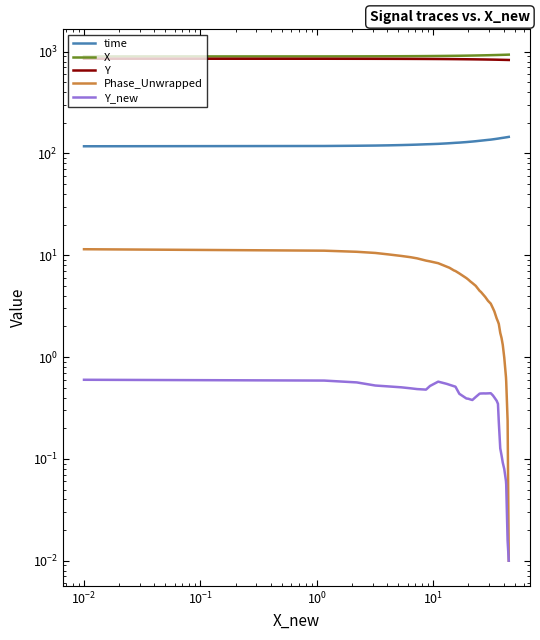

What is the difference between the second highest and minimum values in the X series?

36.5